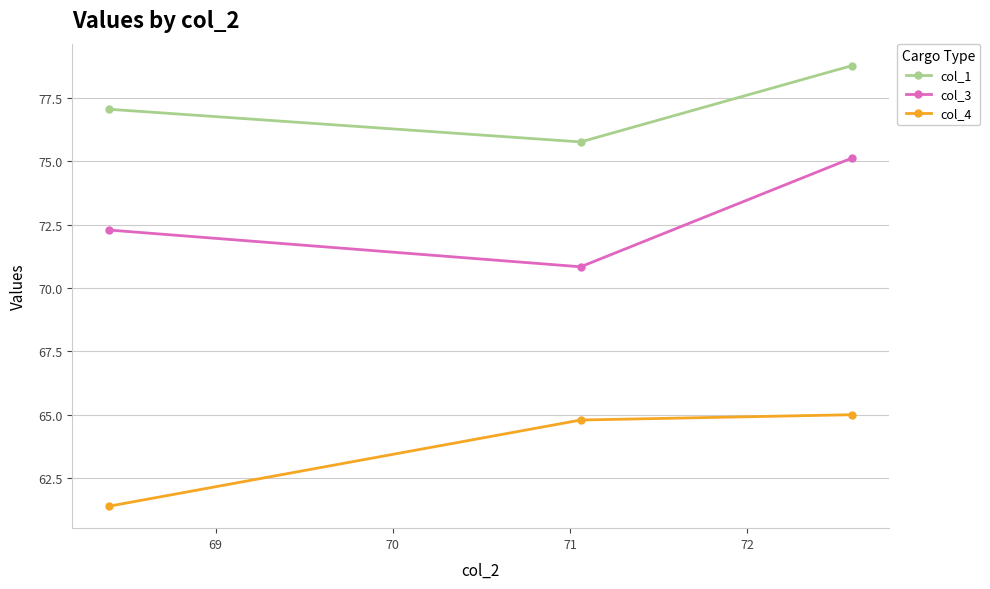

Rank the series by their average value, from highest to lowest.

col_1, col_3, col_4